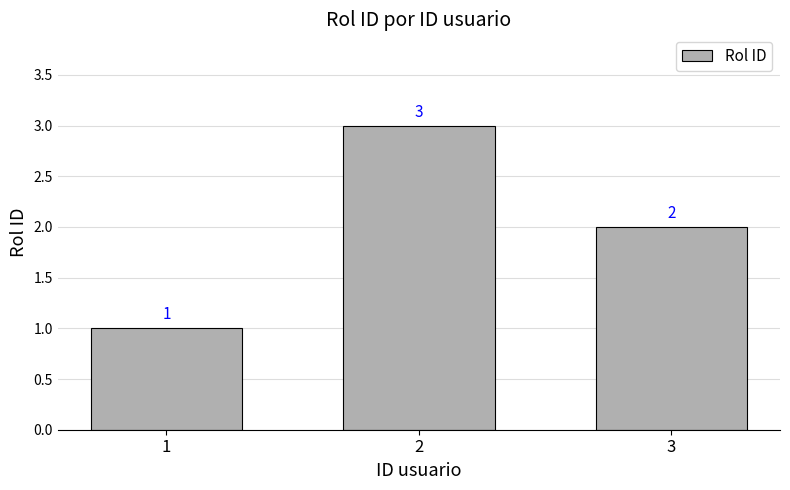

Where does the data first go above 2?

2